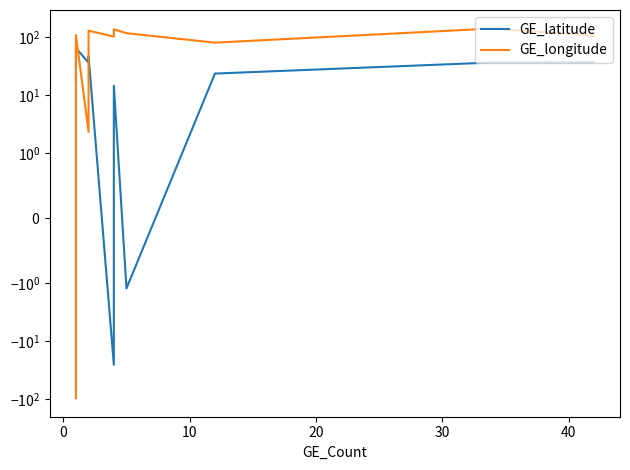

At how many categories does at least one series exceed 125?

3